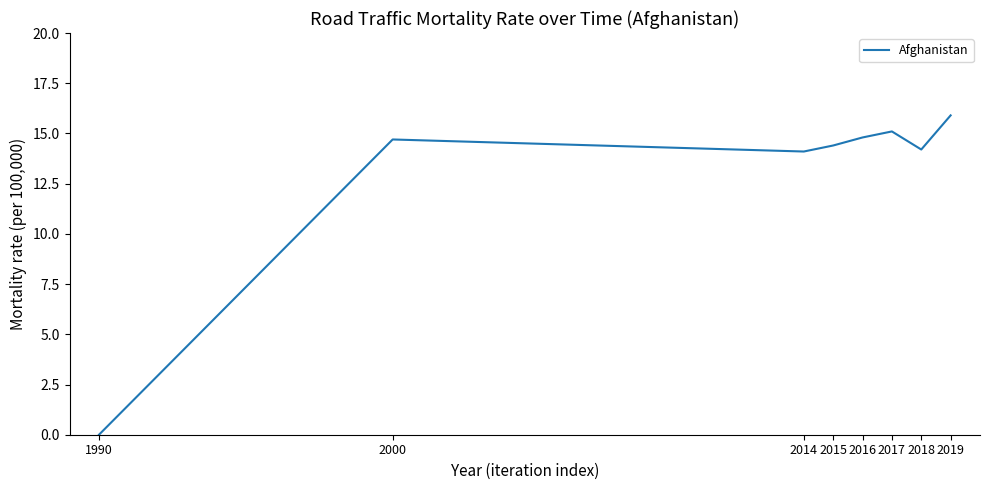

Which label corresponds to the largest value in the chart?

2019